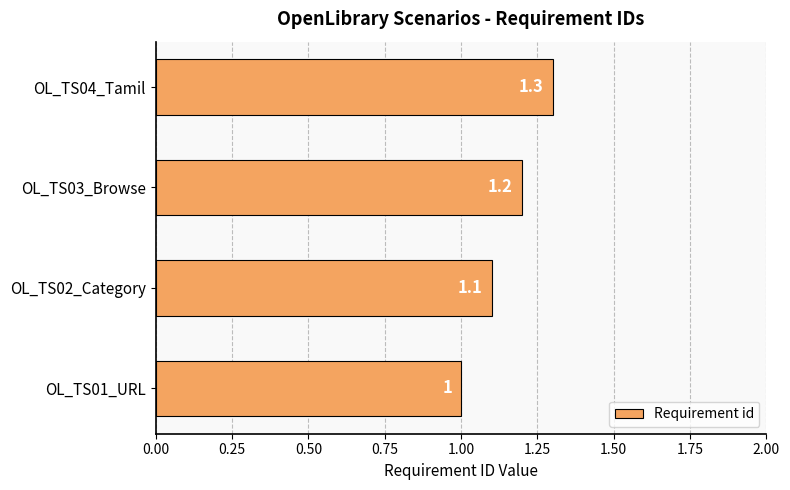

How many categories are shown in the chart?

4